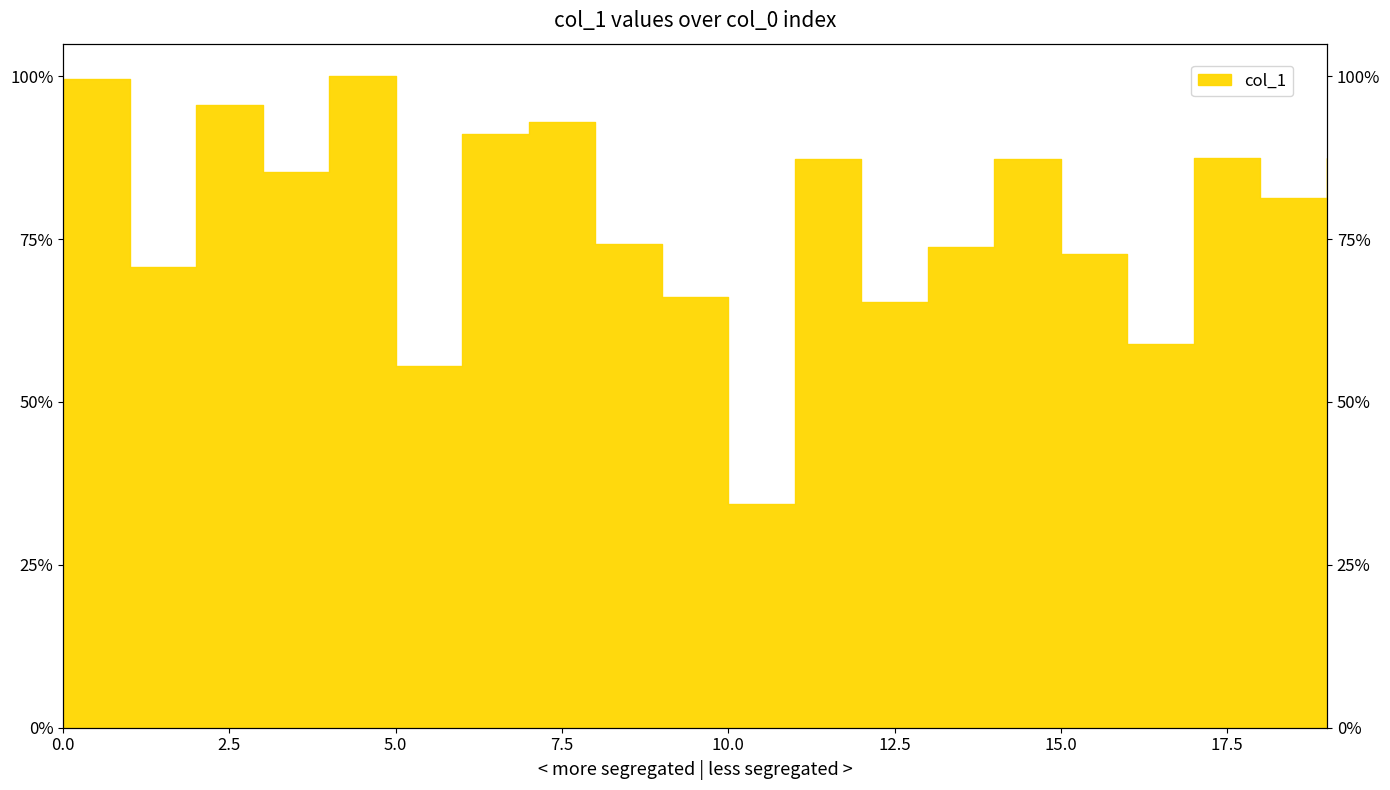

List the labels in order of value, largest first.

4, 0, 2, 7, 6, 19, 17, 14, 11, 3, 18, 8, 13, 15, 1, 9, 12, 16, 5, 10